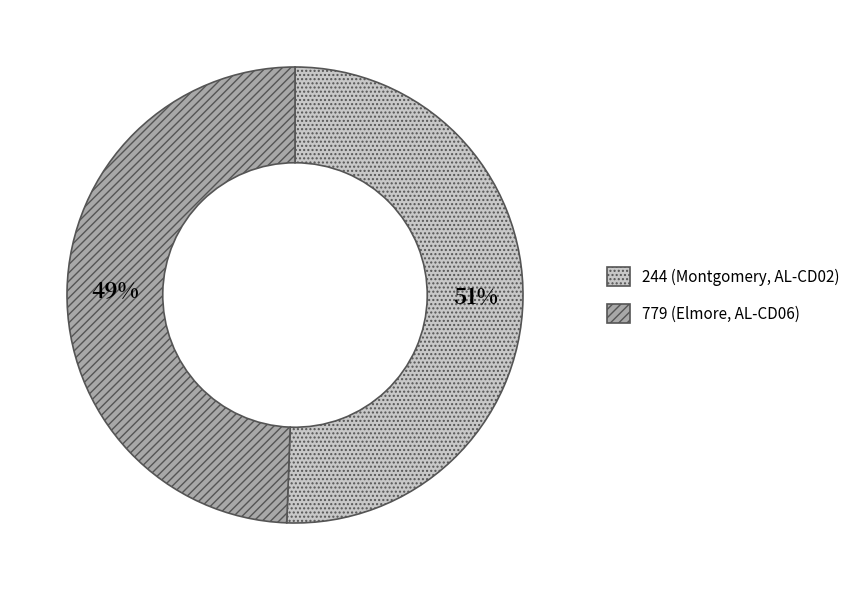

To the nearest percent, what is the combined percentage of 779 (Elmore, AL-CD06) and 244 (Montgomery, AL-CD02)?

100%